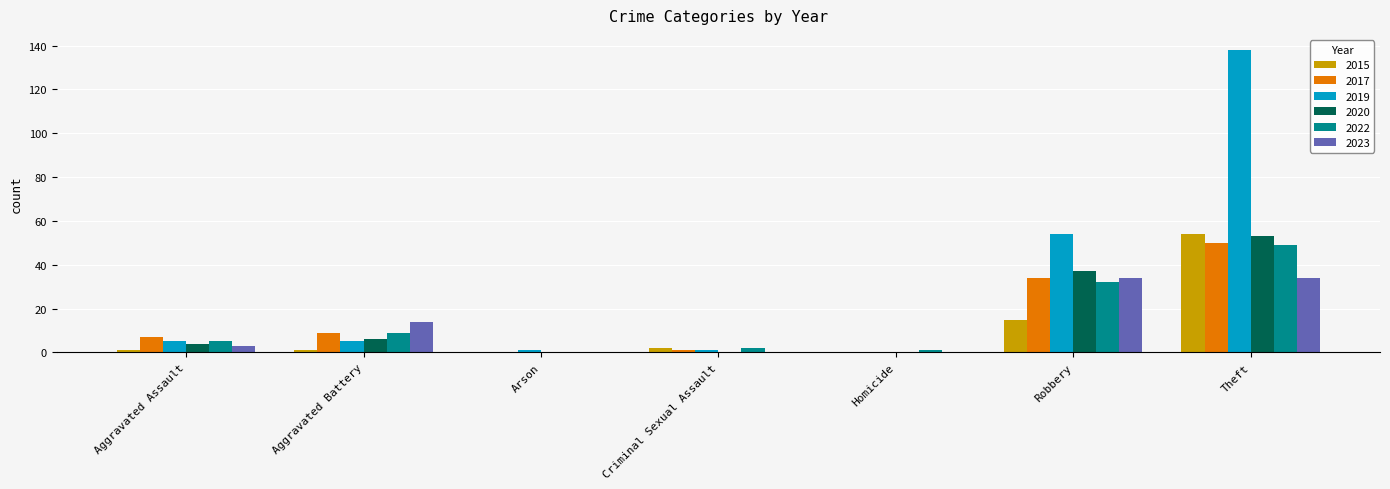

What is the total value across all series at Robbery?

206